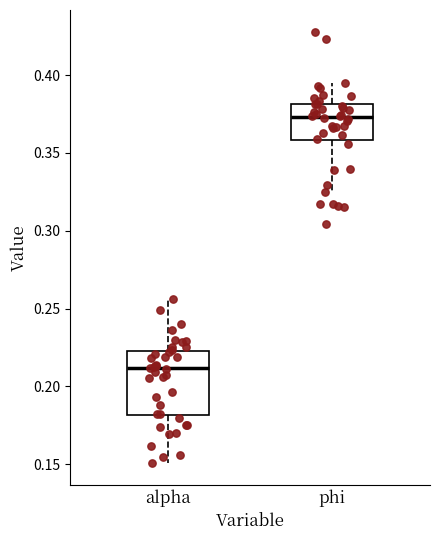

Which box's median line is the highest?

phi